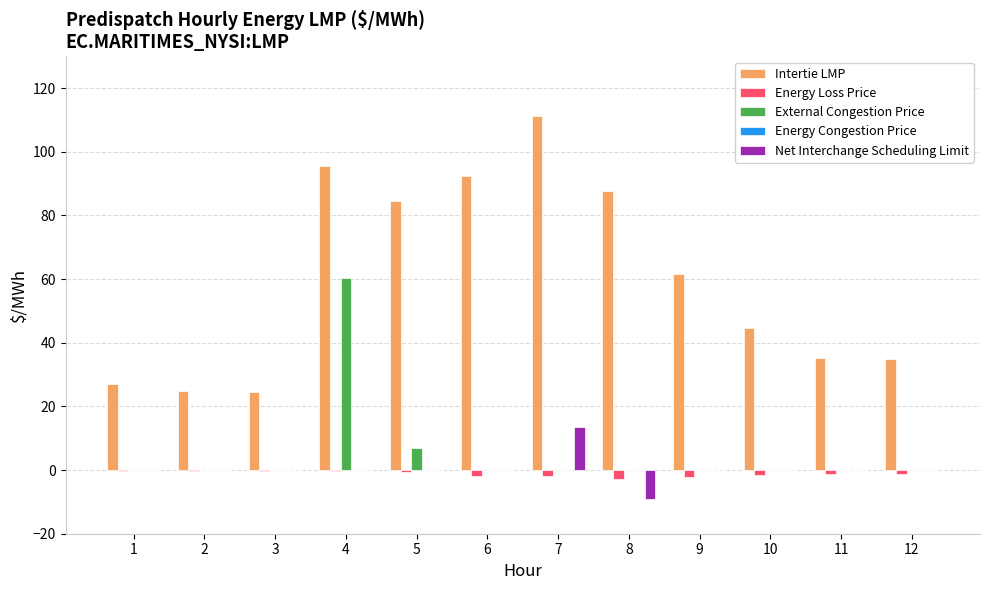

Is it true that Intertie LMP equals 58.7 at 12?

False